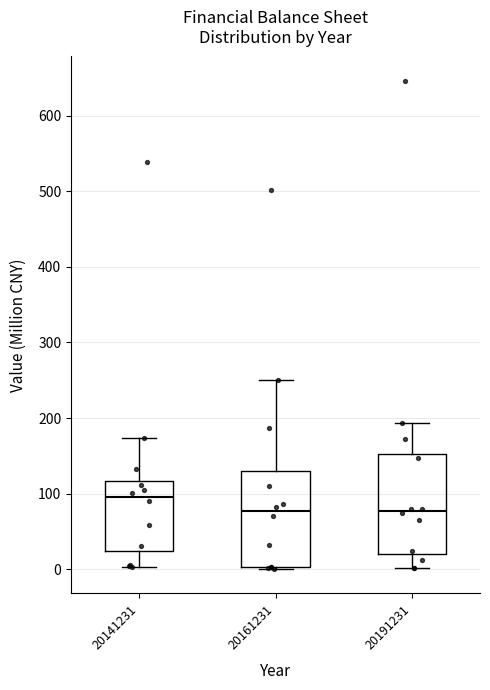

Reading left to right, read every box against the y-axis: the position of its median line, the range the box covers, and the ends of its whiskers. The values are not printed on the chart, so give them approximately, as read against the axis.

20141231: median 100, box 20 to 120, whiskers 0 to 170
20161231: median 80, box 0 to 130, whiskers 0 (just below the box's lower edge) to 250
20191231: median 80, box 20 to 150, whiskers 0 to 190